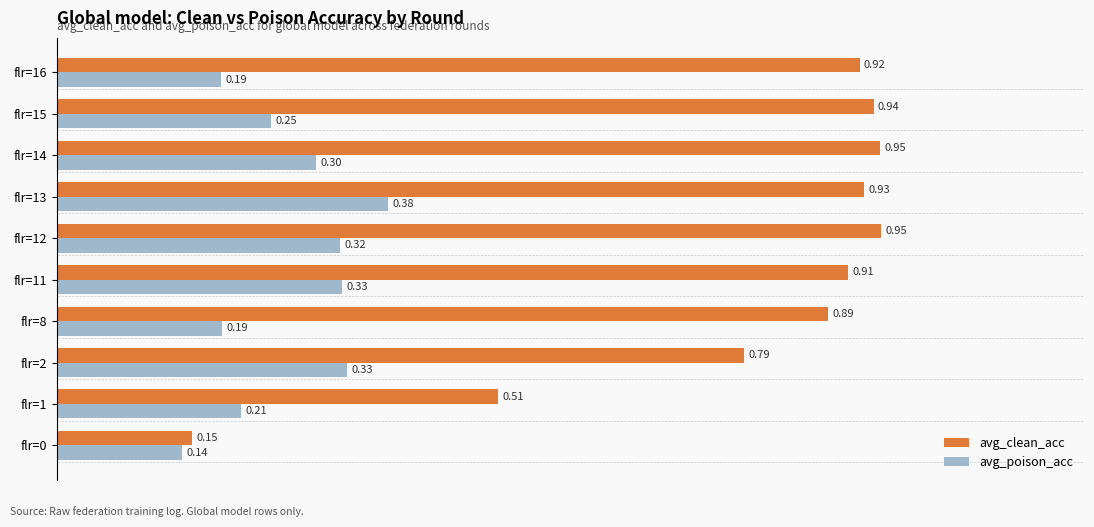

How many avg_poison_acc values are between 0 and 1?

10